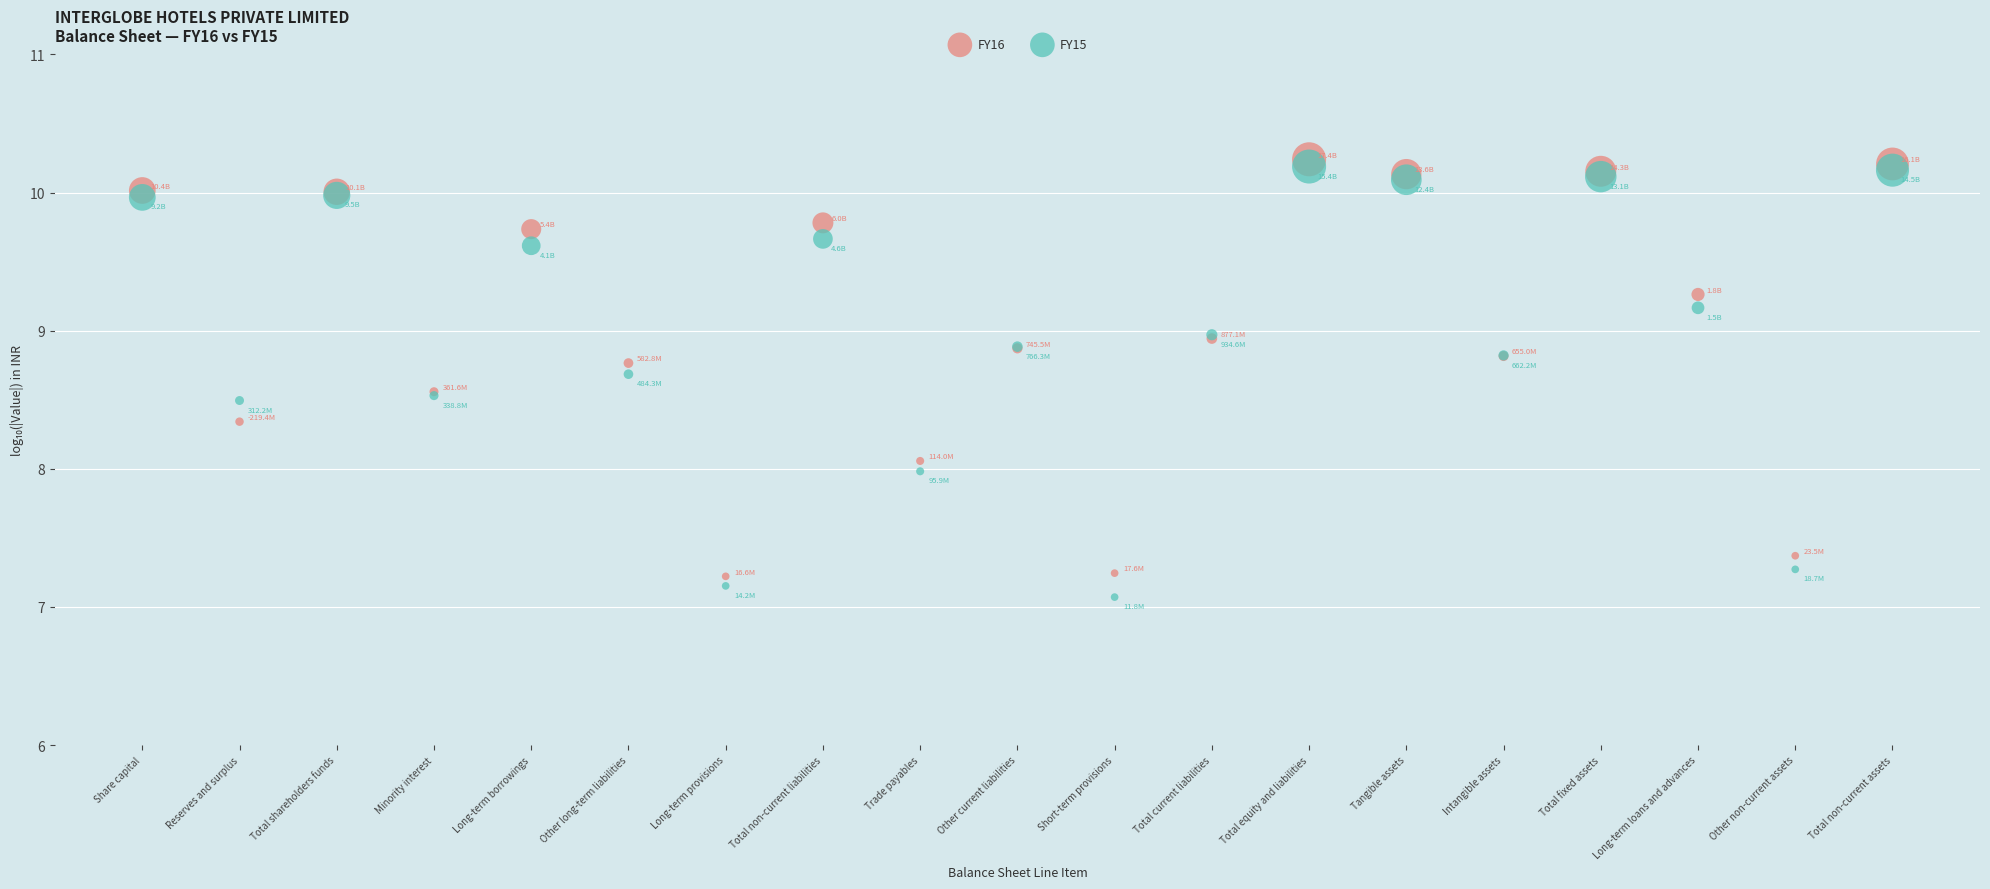

Which series has the widest spread of Y values?

FY15